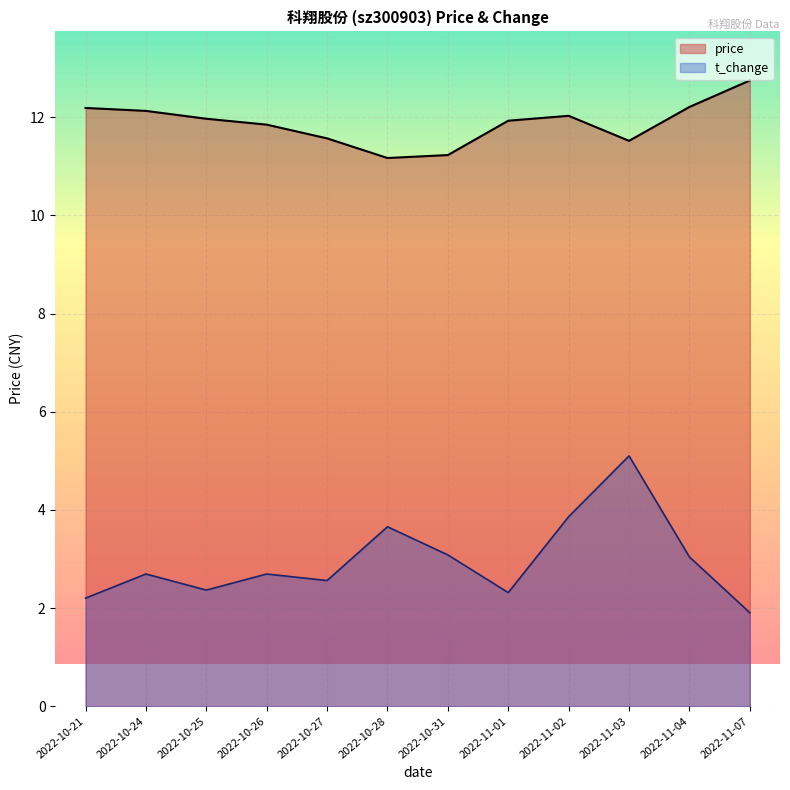

What is the difference between the maximum and minimum values in the price series?

1.6